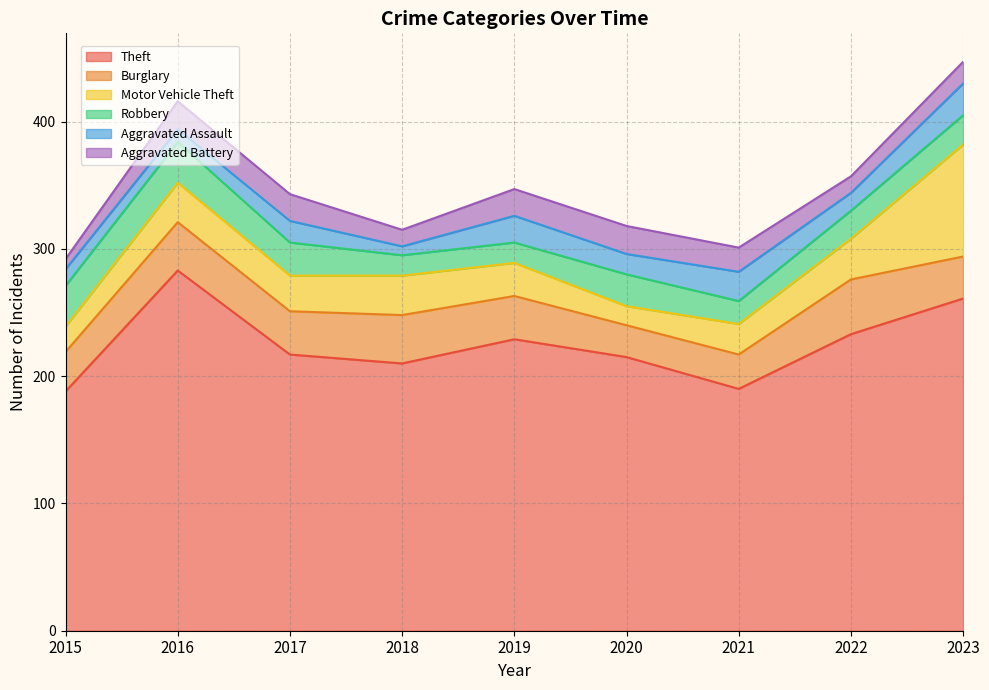

List the labels in order of Aggravated Assault value, smallest first.

2018, 2016, 2015, 2022, 2020, 2017, 2019, 2021, 2023